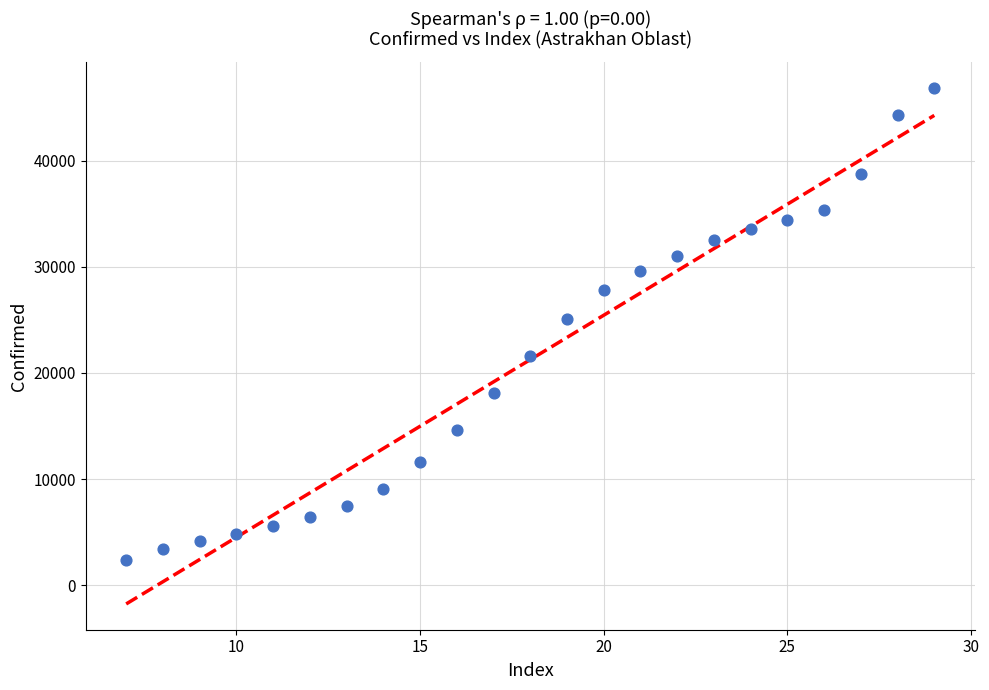

What is the range of X values (max minus min)?

22